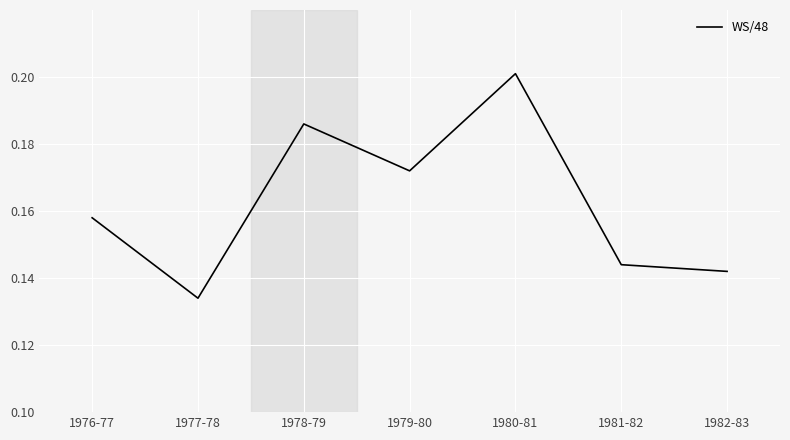

Rank the categories by value from lowest to highest.

1977-78, 1982-83, 1981-82, 1976-77, 1979-80, 1978-79, 1980-81